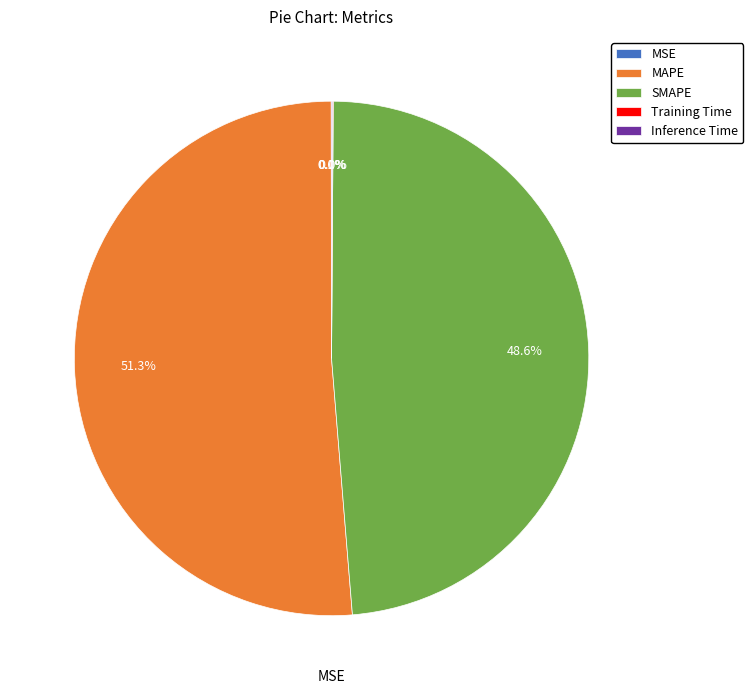

Which category accounts for the majority?

MAPE